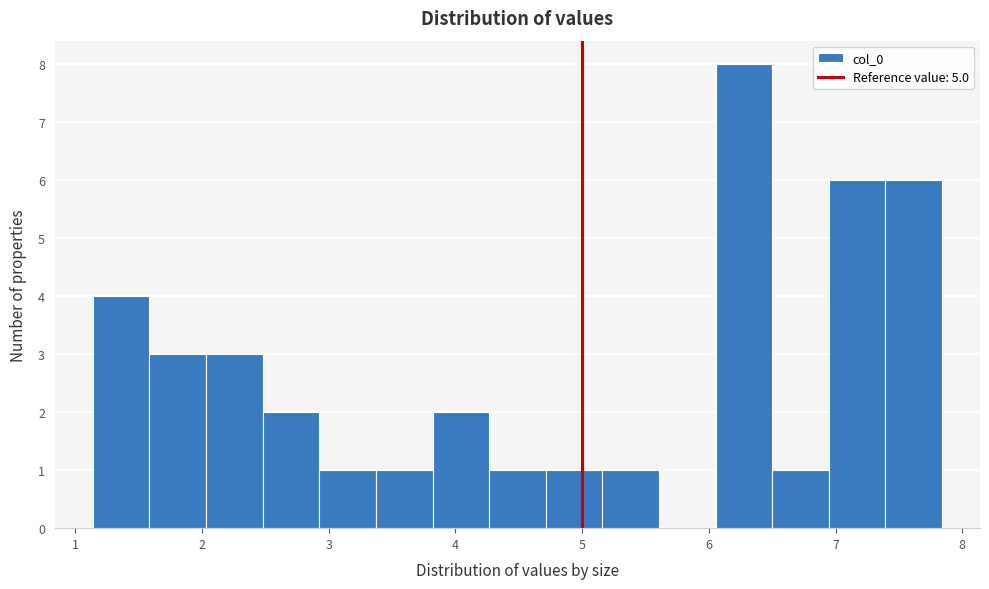

Over which range of the x-axis is the bar tallest?

6.1 to 6.5